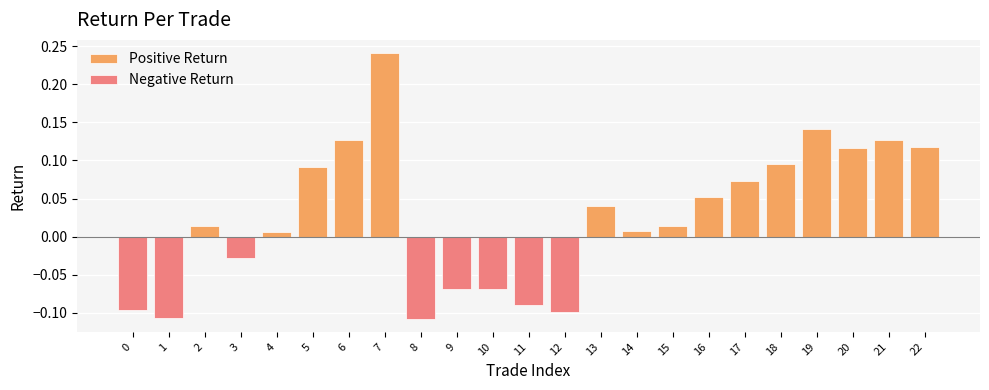

What is the value of the Positive Return bar at the 21st from the left?

0.1